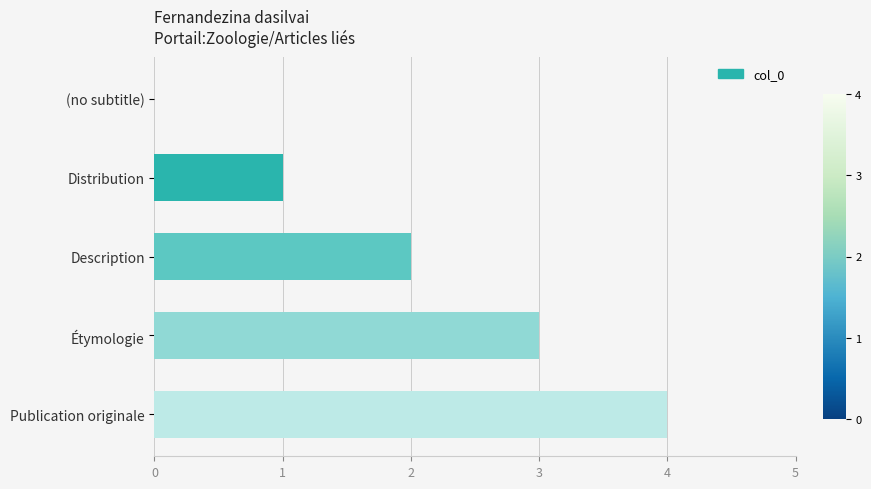

Which category has the highest value across all series?

Publication originale